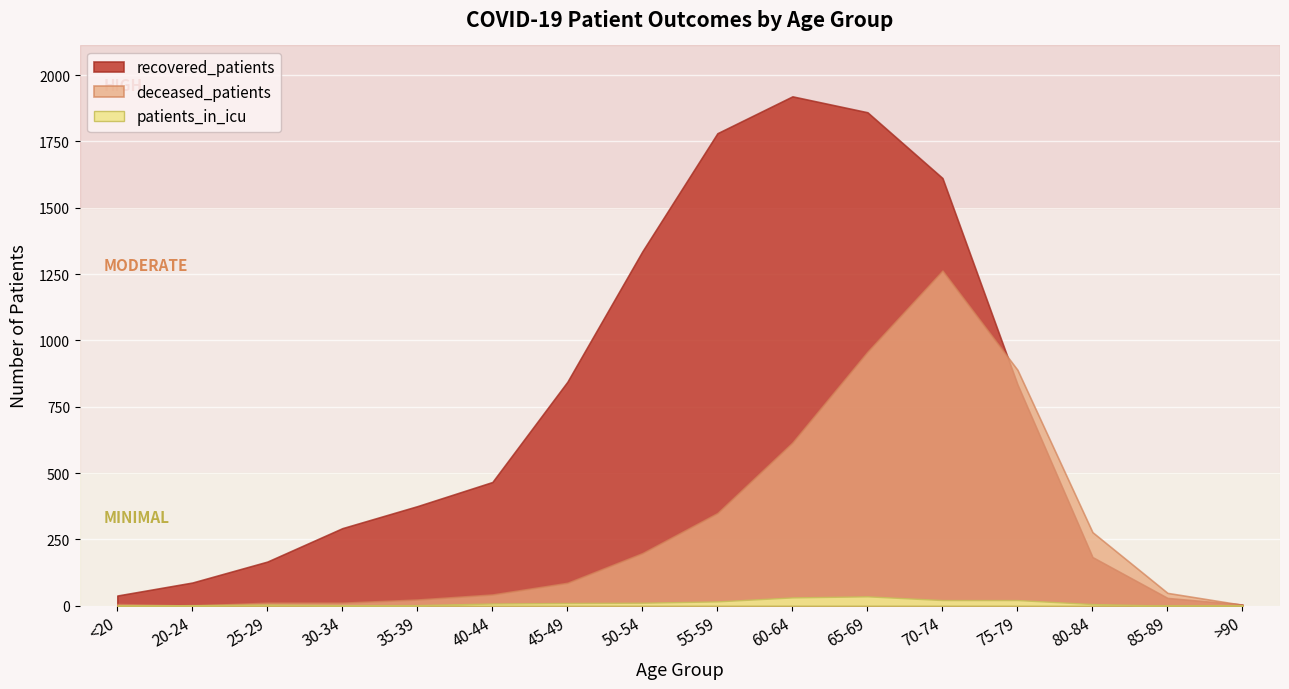

The deceased_patients series shows 18 at 25-29. True or false?

False